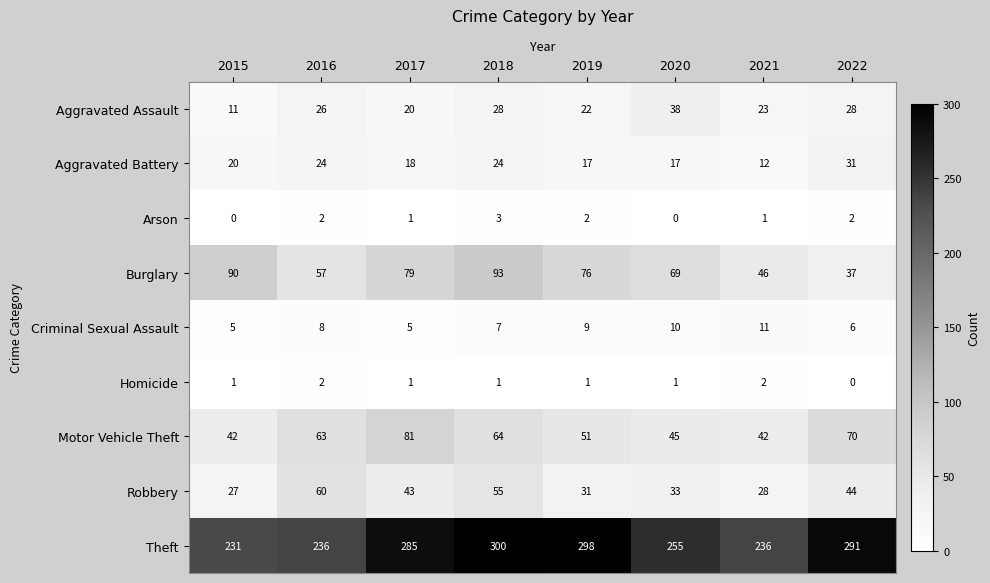

Which series has the largest total across all categories?

Theft